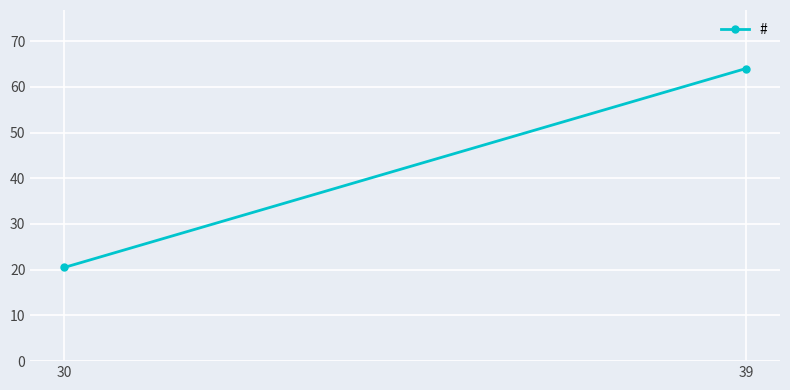

Approximately how many times larger is the value at 30 compared to 39?

0.3